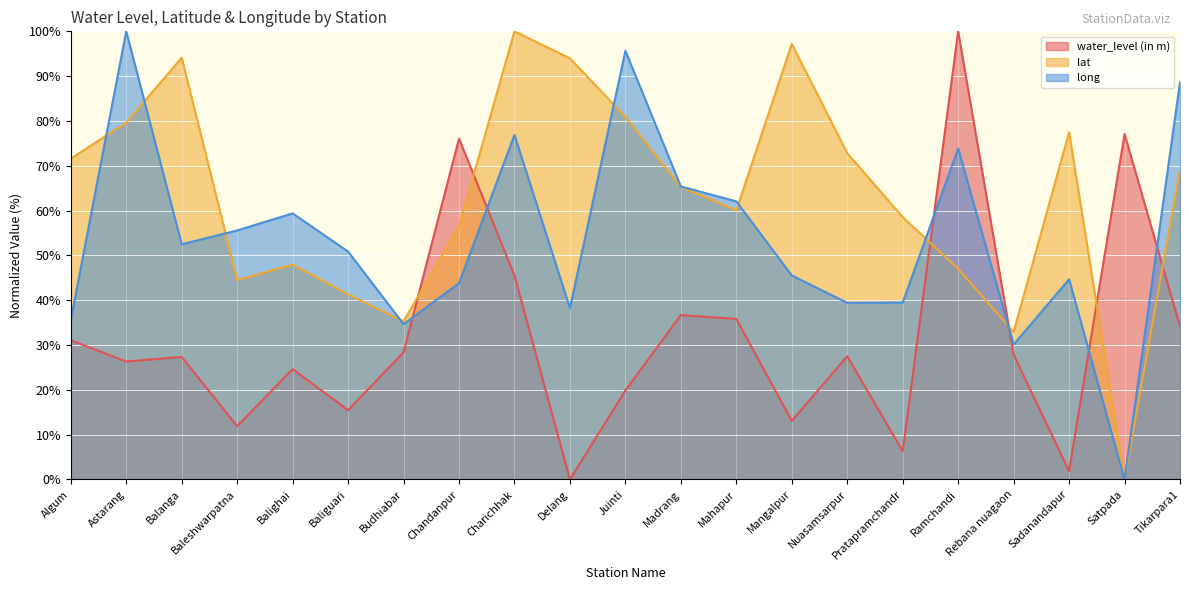

What is the label of the 10th point from the left?

Delang